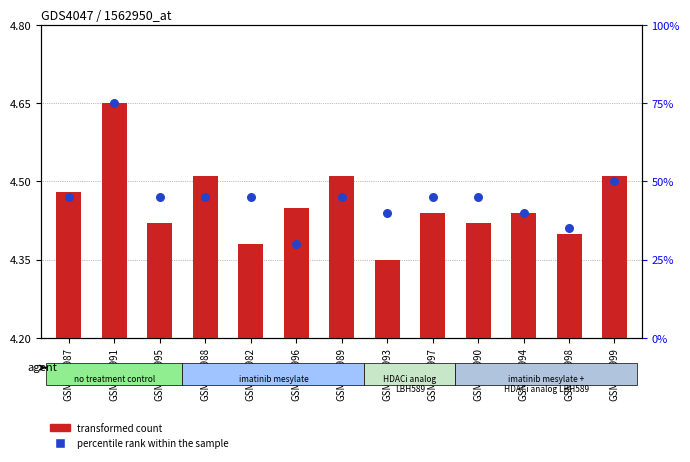

Which series has the largest Y range (max minus min)?

percentile rank within the sample